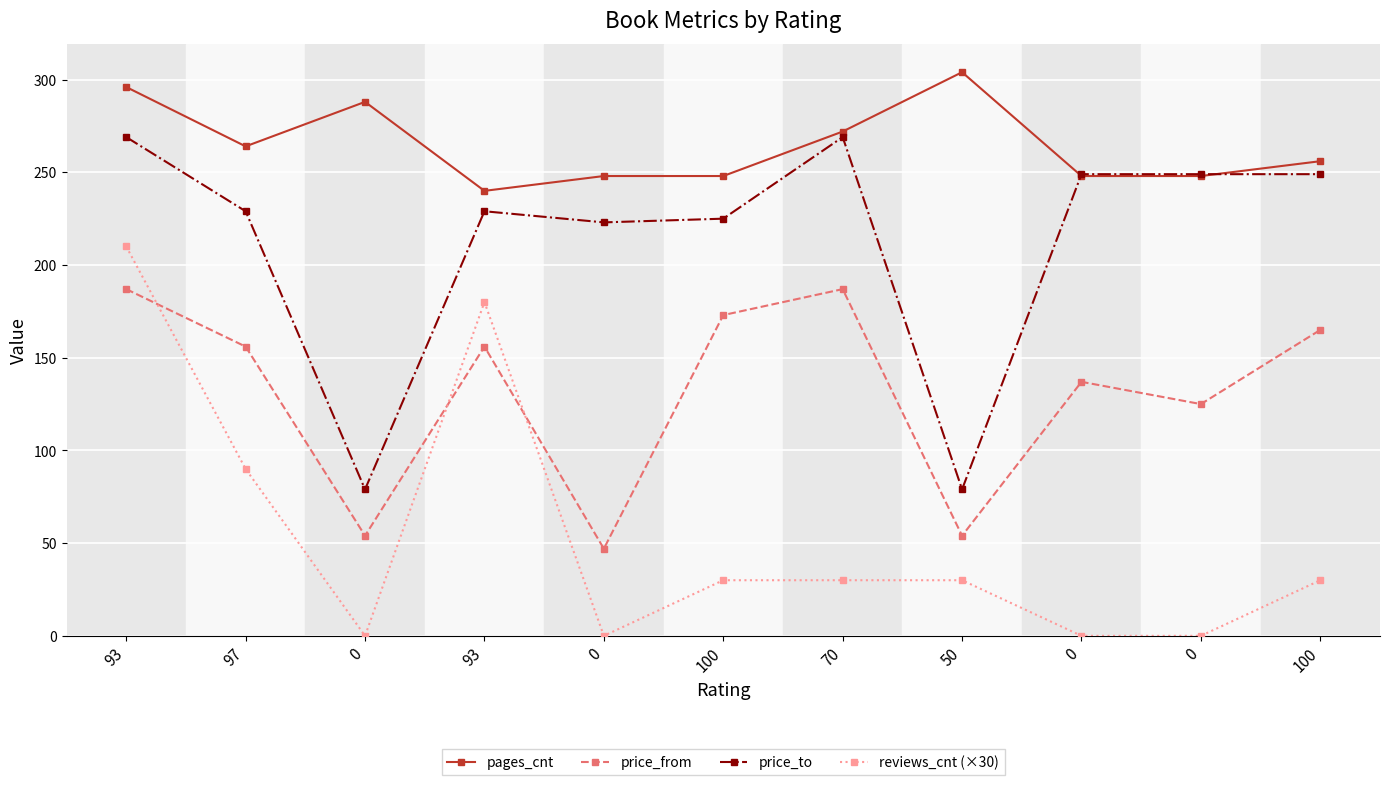

What is the sum of all pages_cnt values?

2912